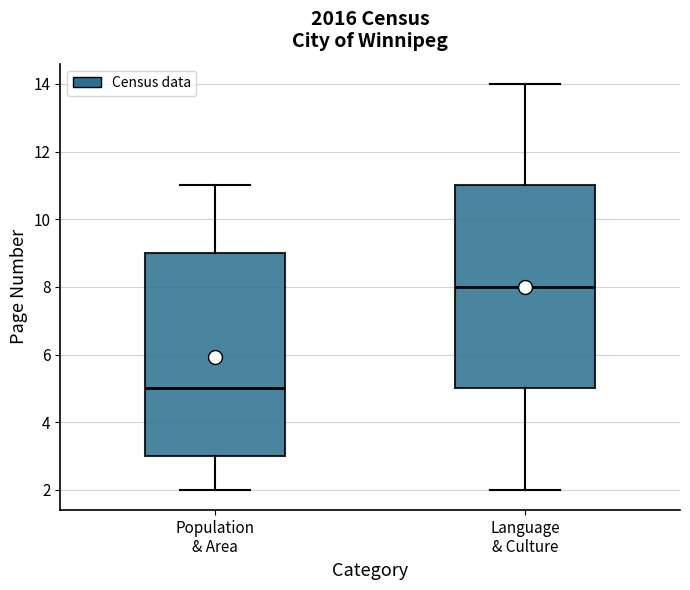

Where does the upper whisker of the box for Population & Area end on the y-axis? The values are not printed on the chart, so give them approximately, as read against the axis.

11